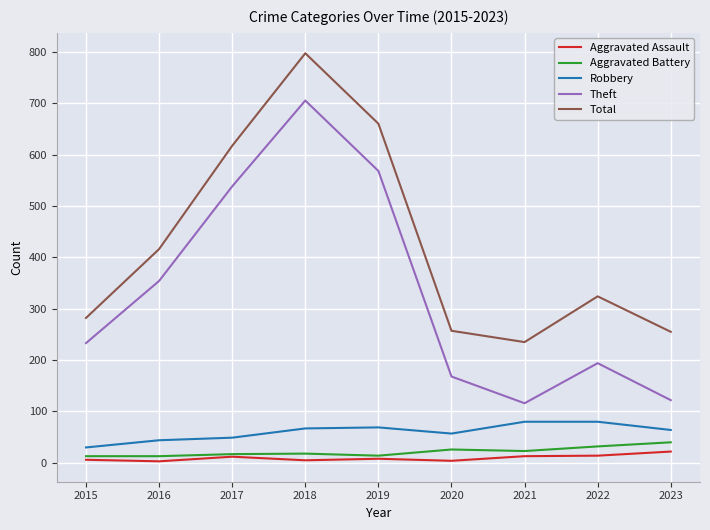

Which series has the largest range (max minus min)?

Theft